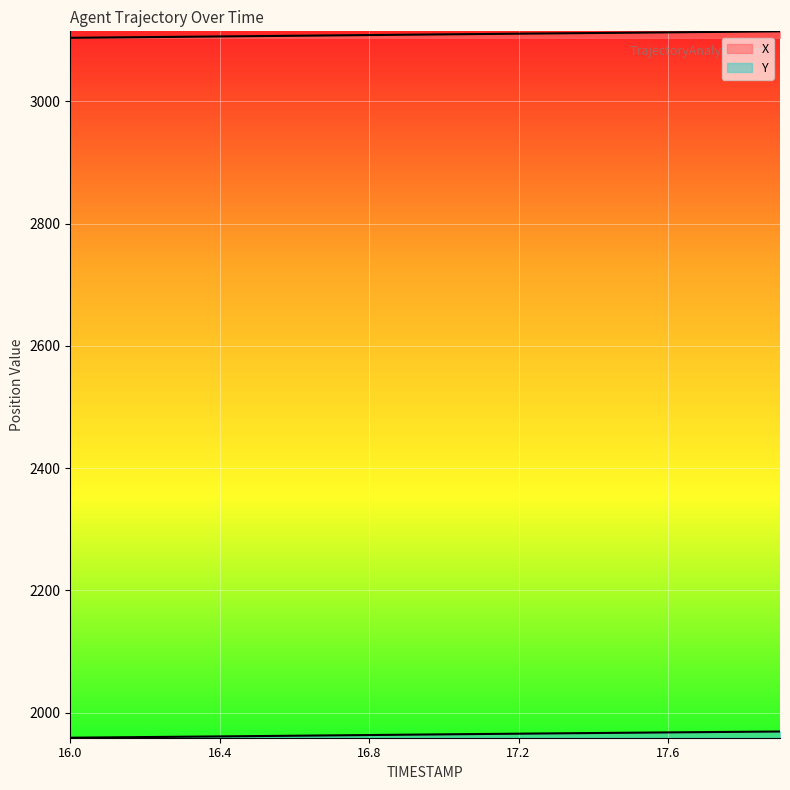

What is the average value of the Y series?

1964.0